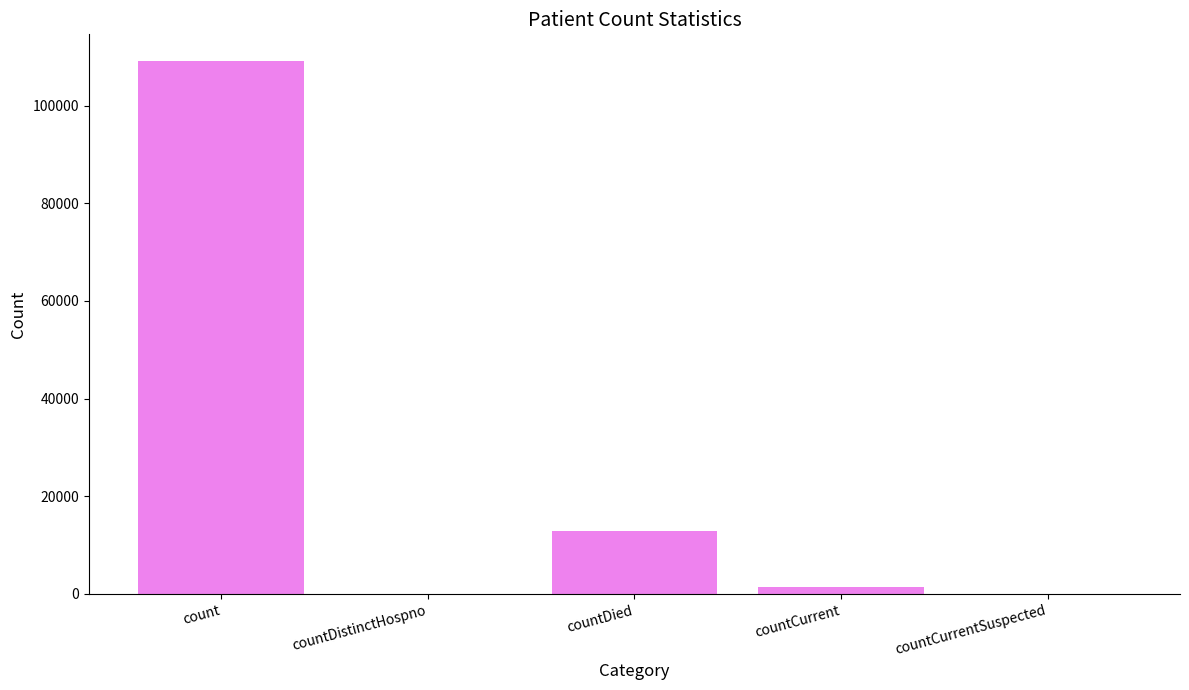

Where is the data nearest to the value 54575?

countDied